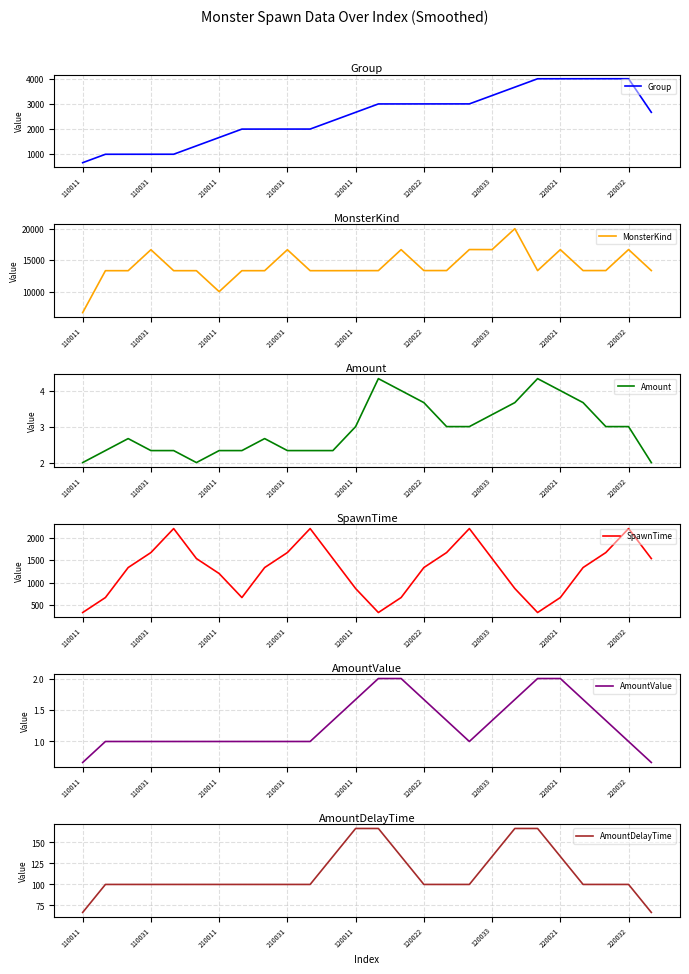

The value of AmountValue at 210031 is 1.0. True or false?

True